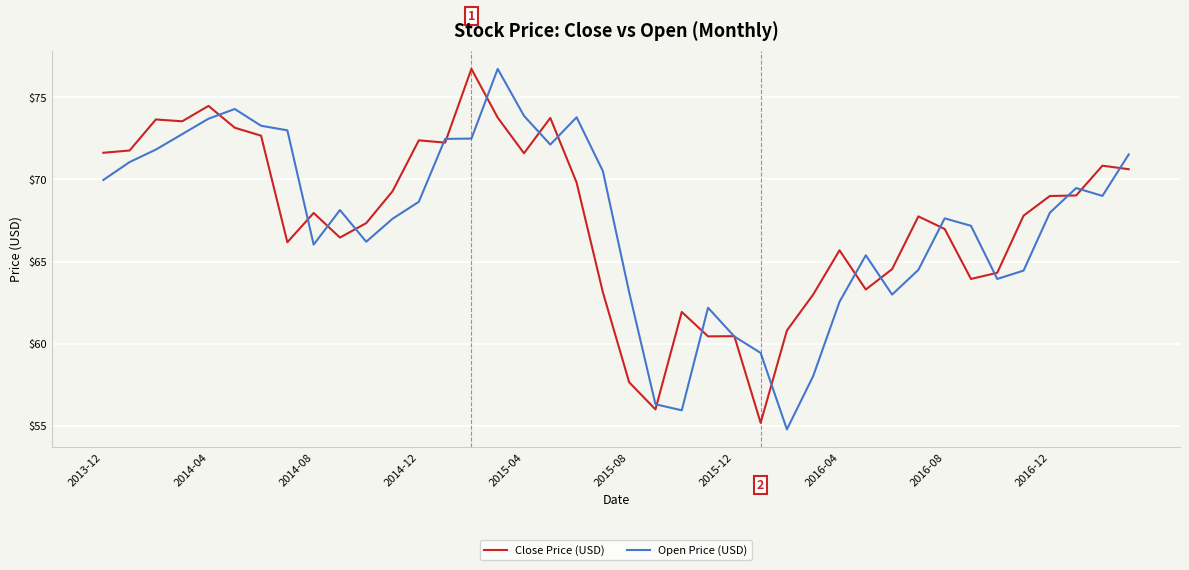

What is the maximum value for Open Price (USD)?

76.7